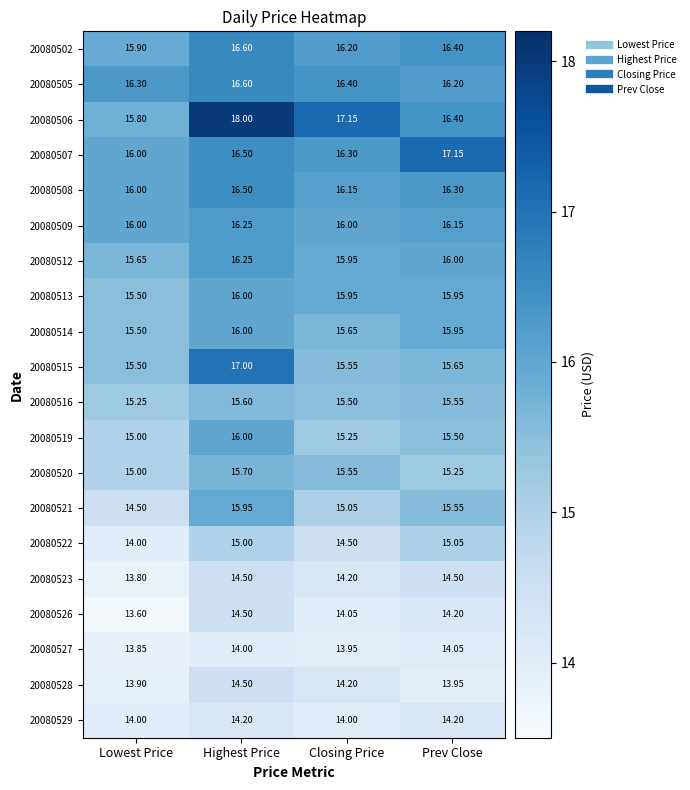

List the labels in order of 20080521 value, largest first.

Highest Price, Prev Close, Closing Price, Lowest Price